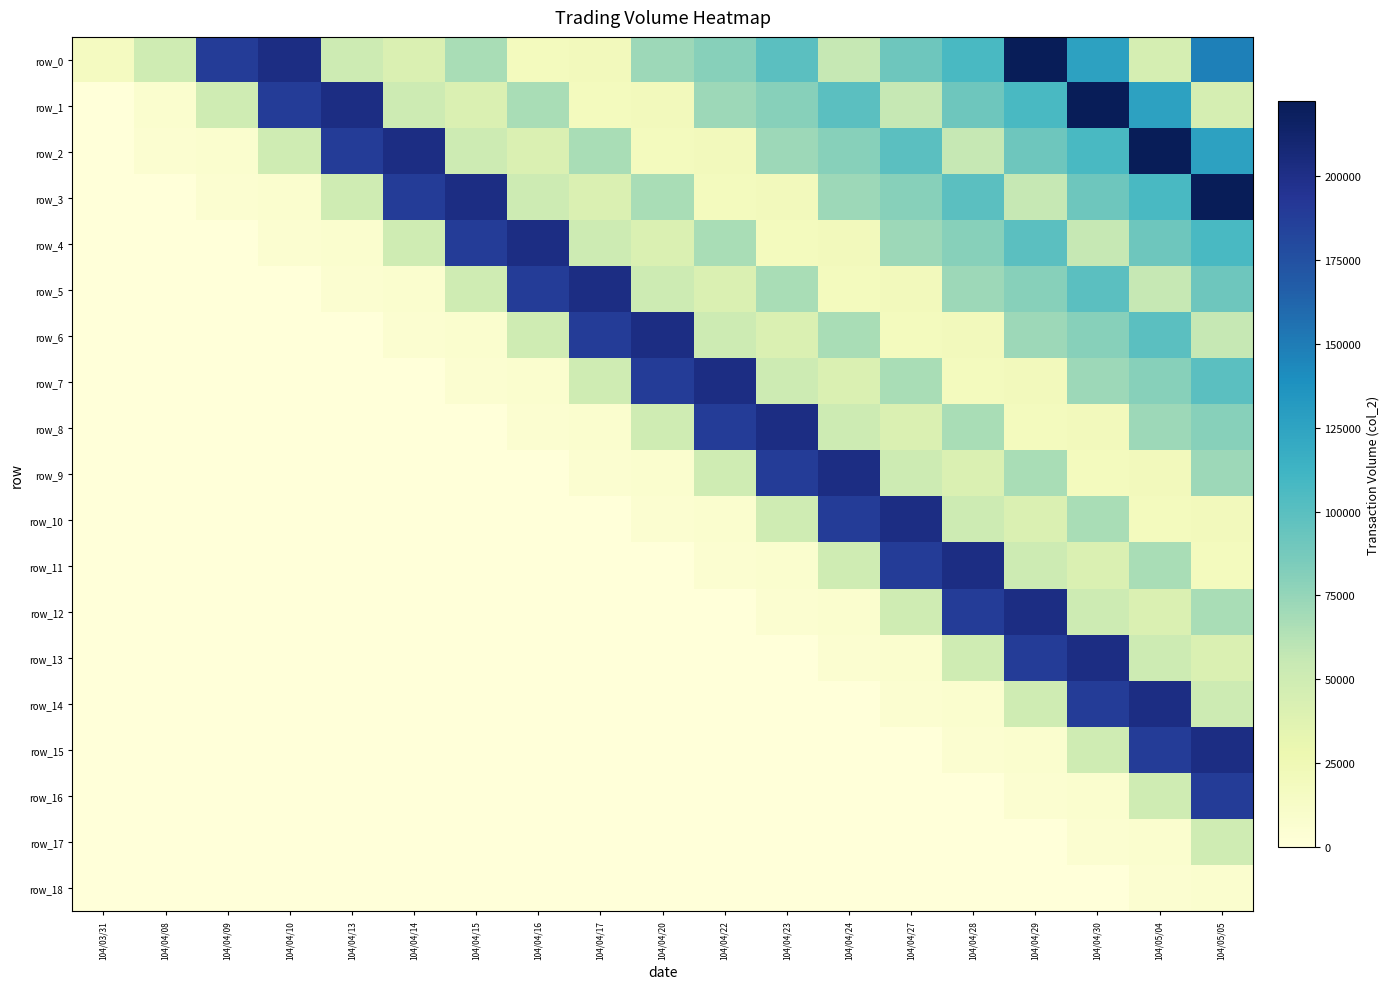

What is the average value of the row_18 series?

721